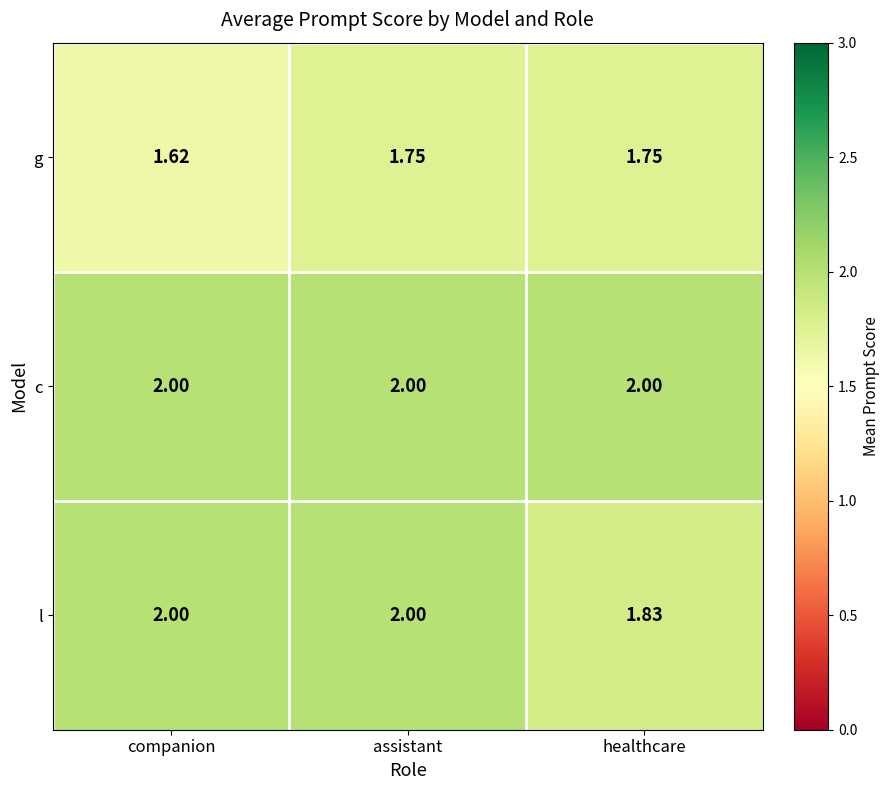

Rank the series by their average value, from highest to lowest.

c, l, g